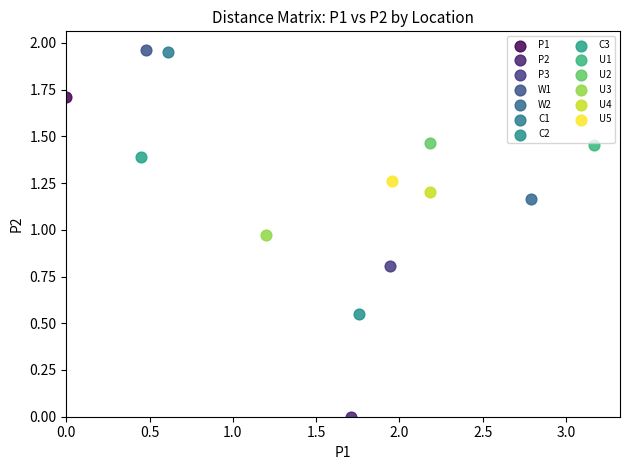

What are all the series names shown in the legend?

P1, P2, P3, W1, W2, C1, C2, C3, U1, U2, U3, U4, U5